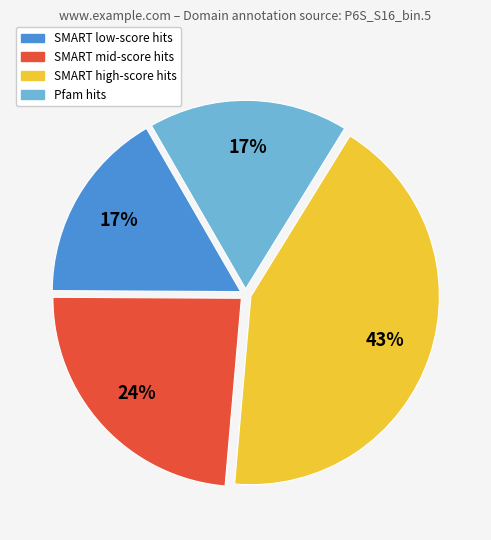

To the nearest percent, what is the difference between the largest and smallest slice percentages?

26%